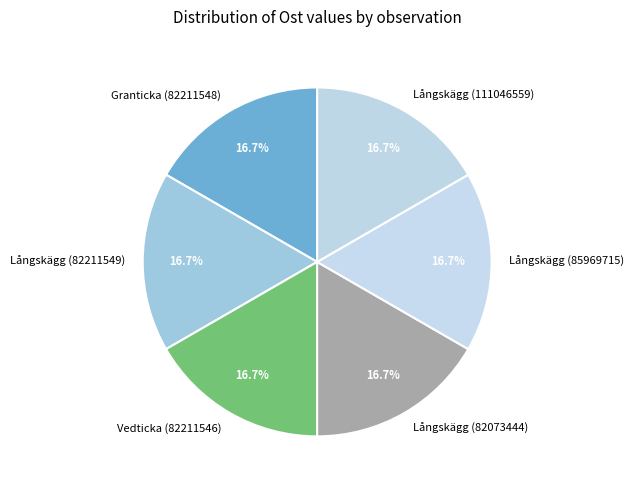

Count the number of slices in the pie.

6